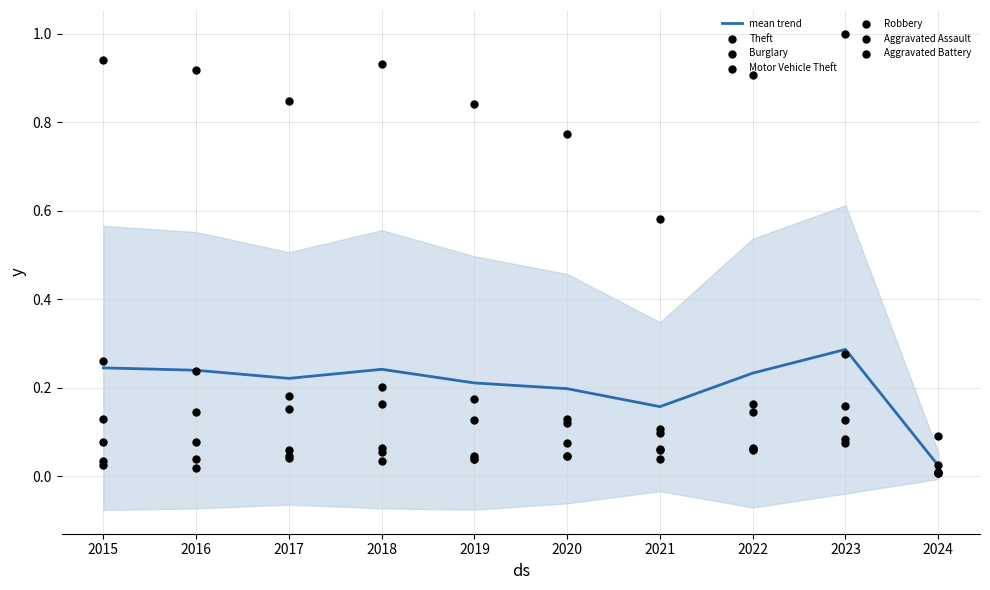

Which series has the largest total across all categories?

Theft